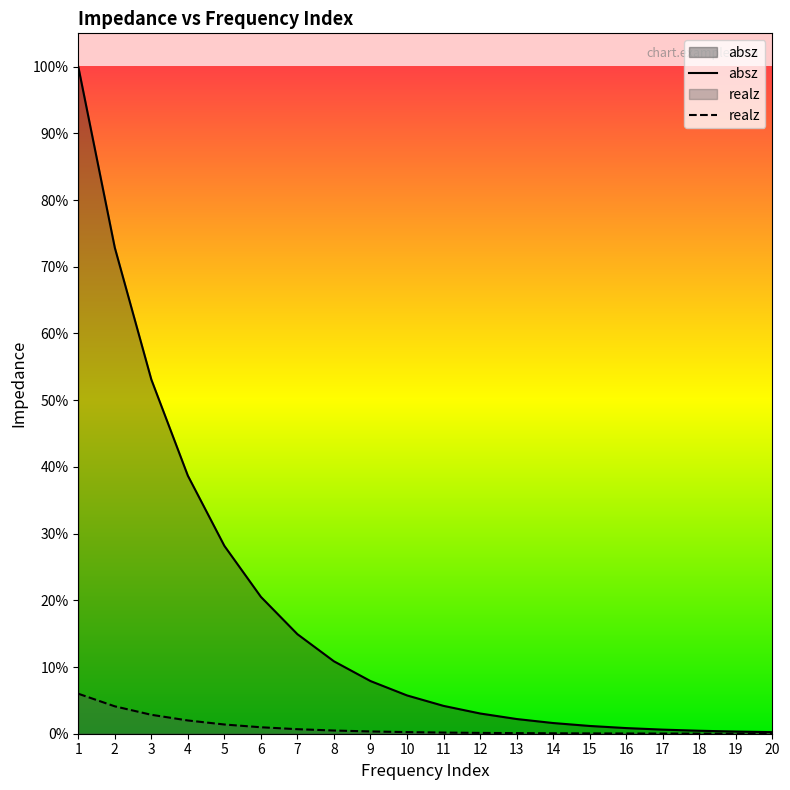

How many lines are shown in the chart?

2